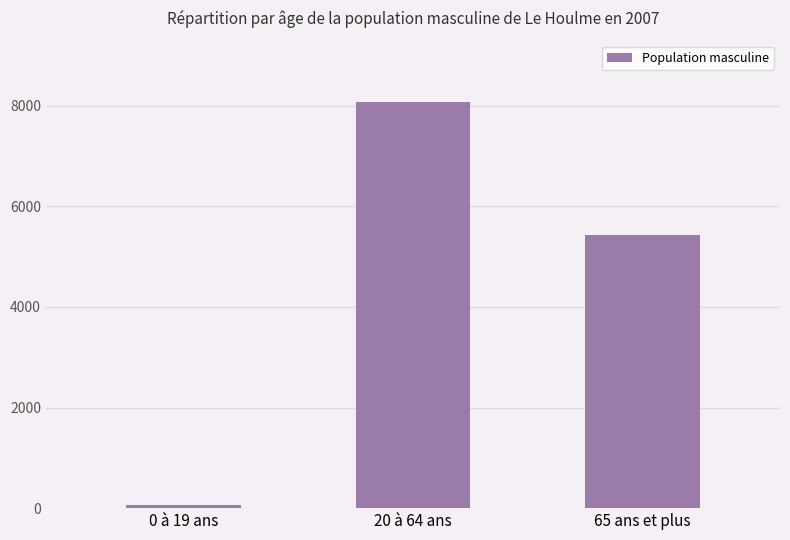

How many categories are shown in the chart?

3